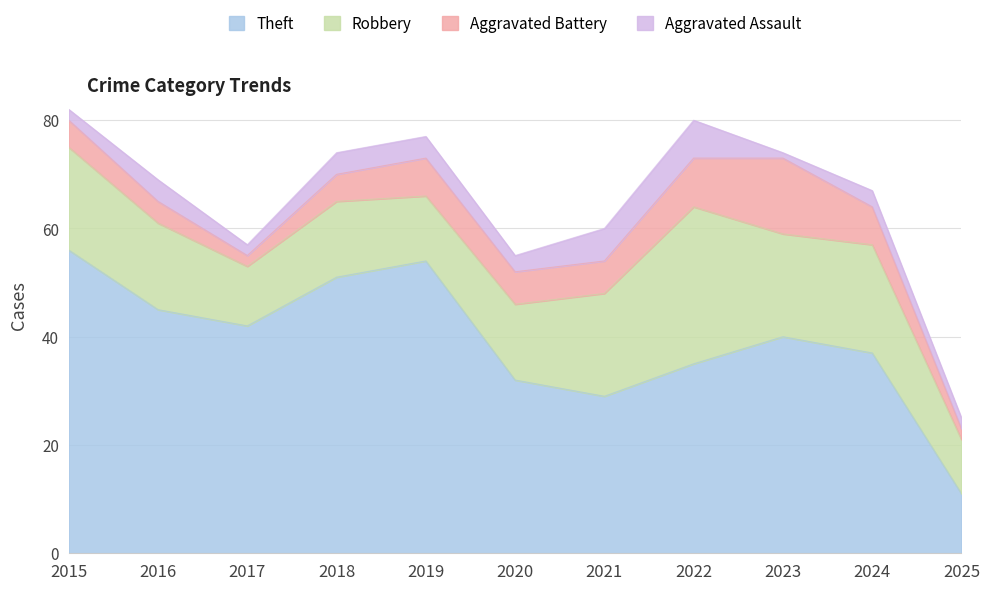

At how many categories does at least one series exceed 47?

3